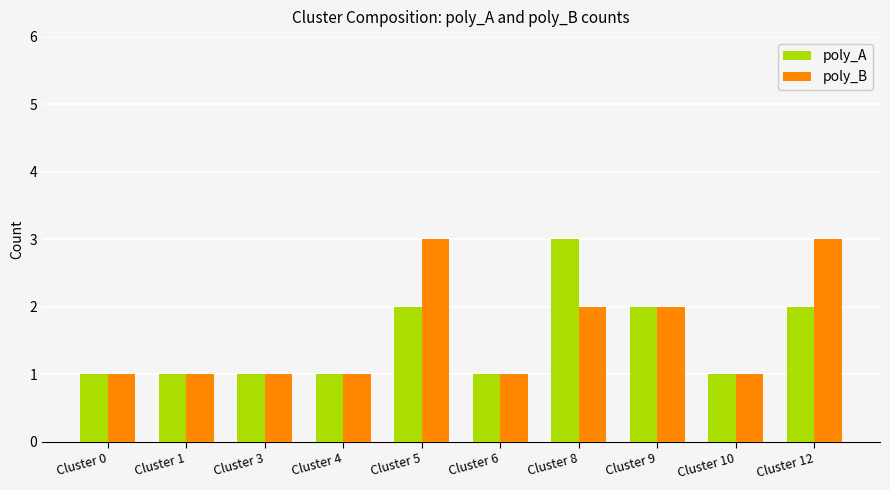

Reading left to right, what are all the values shown in this chart?

poly_A: 1	1	1	1	2	1	3	2	1	2
poly_B: 1	1	1	1	3	1	2	2	1	3